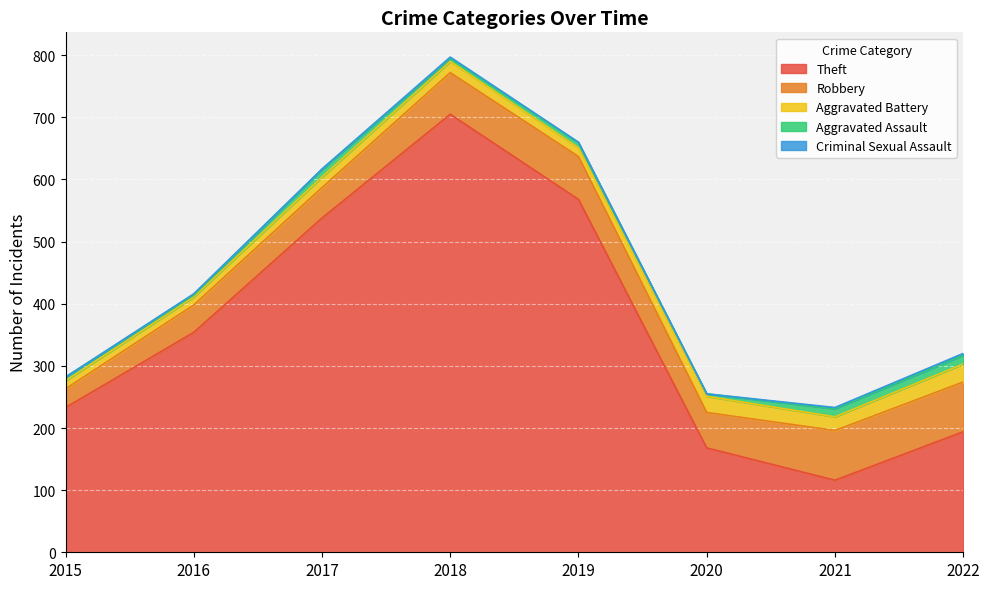

How many lines are shown in the chart?

5